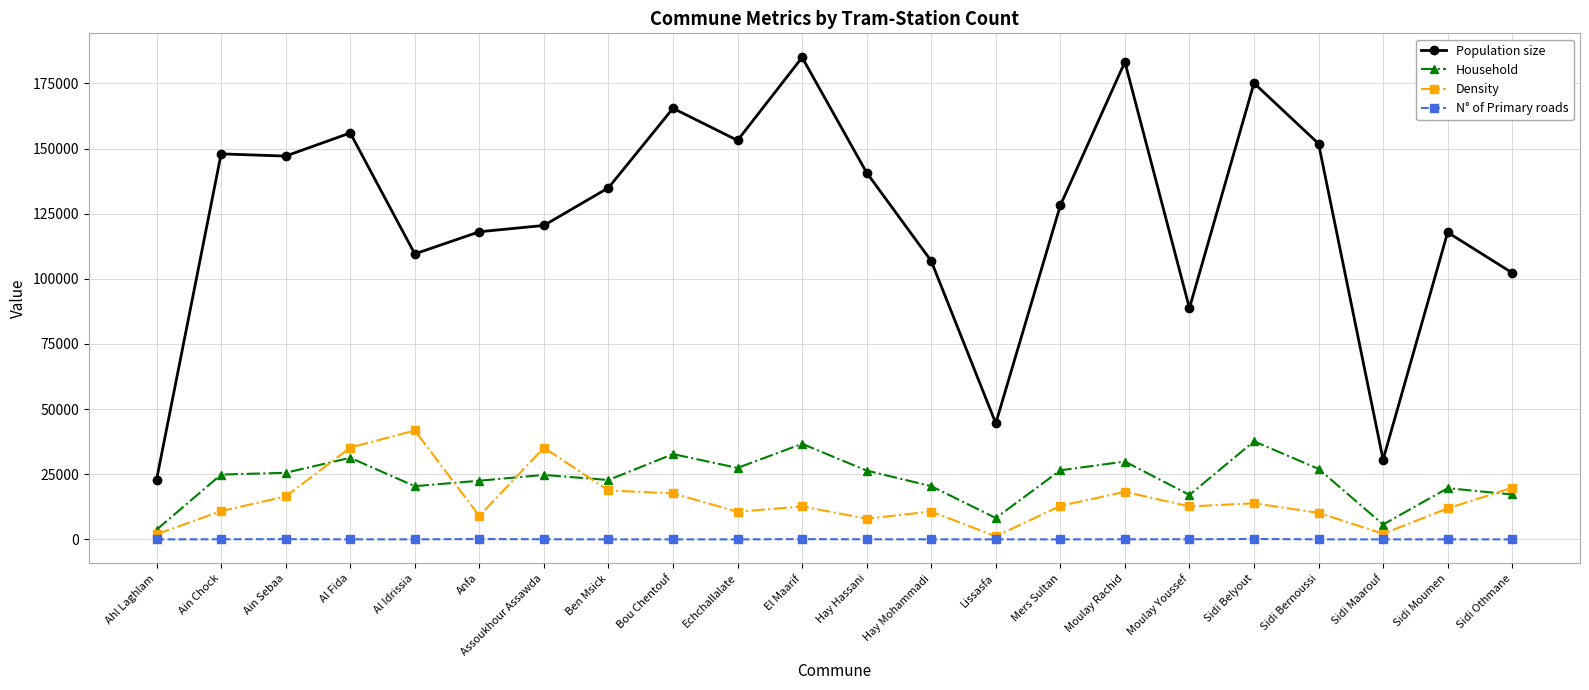

What position from the right is Moulay Youssef?

6